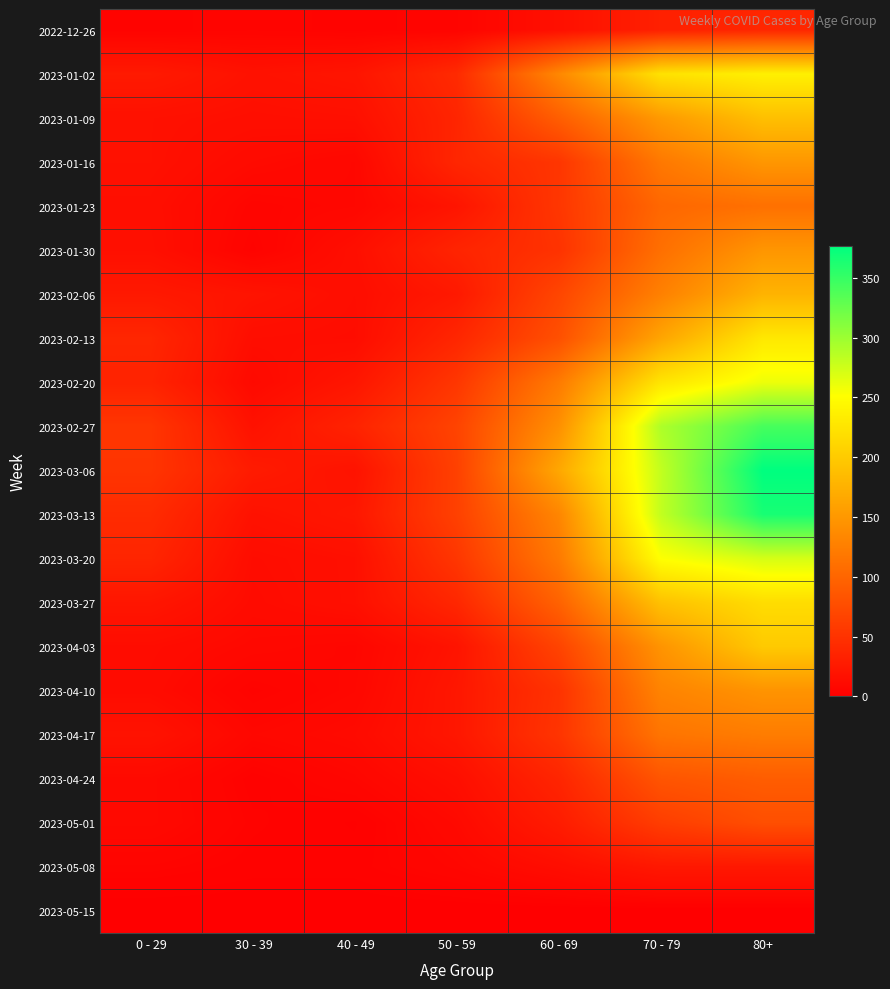

Which series has the largest total across all categories?

2023-03-06